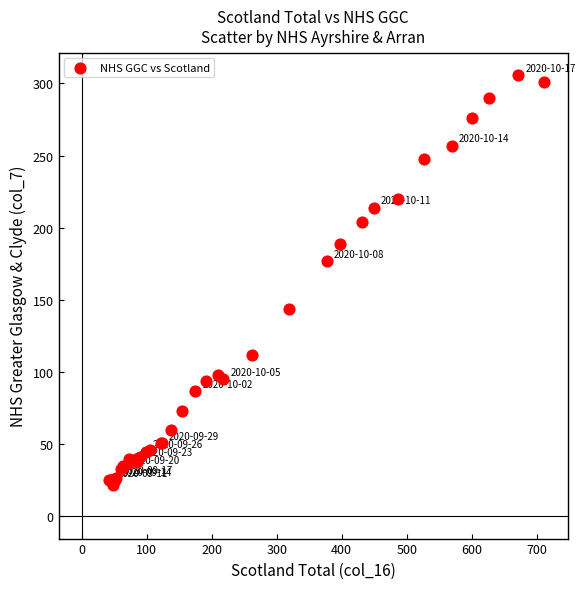

What Y value in the scatter plot is closest to 164?

177